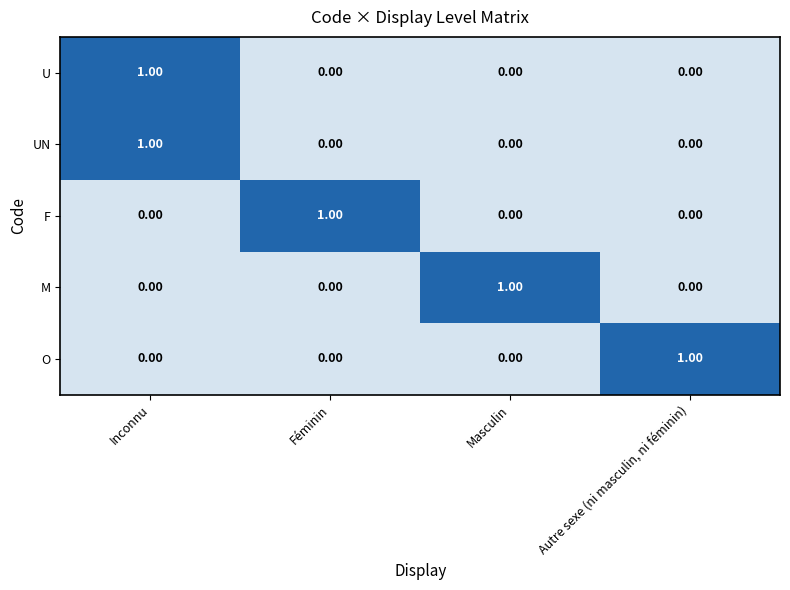

At how many categories does at least one series exceed 0?

4